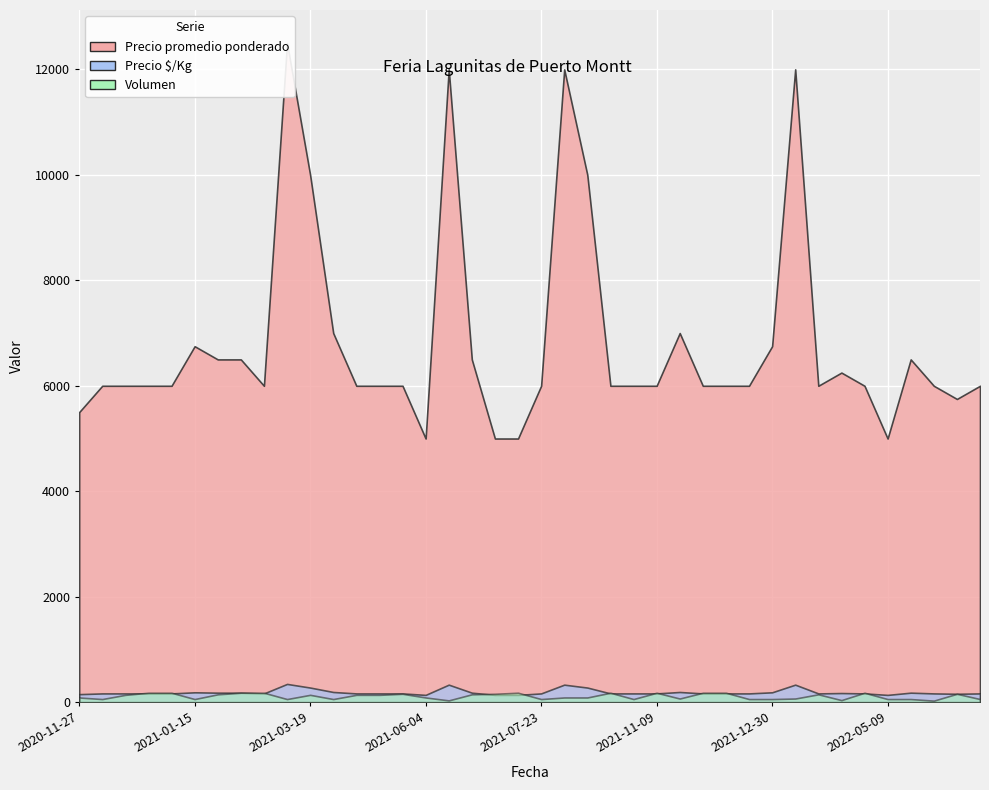

Does the chart display data point markers on the line(s)?

No